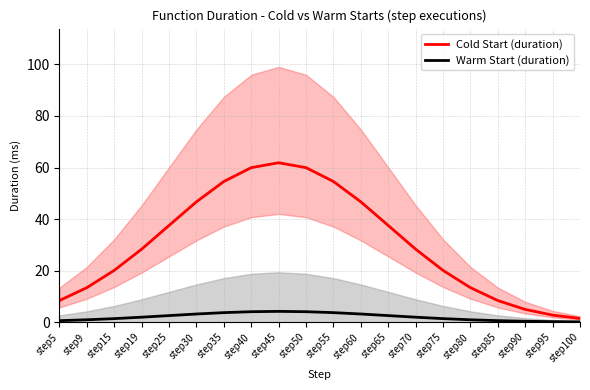

What is the total value across all series at step65?

40.0